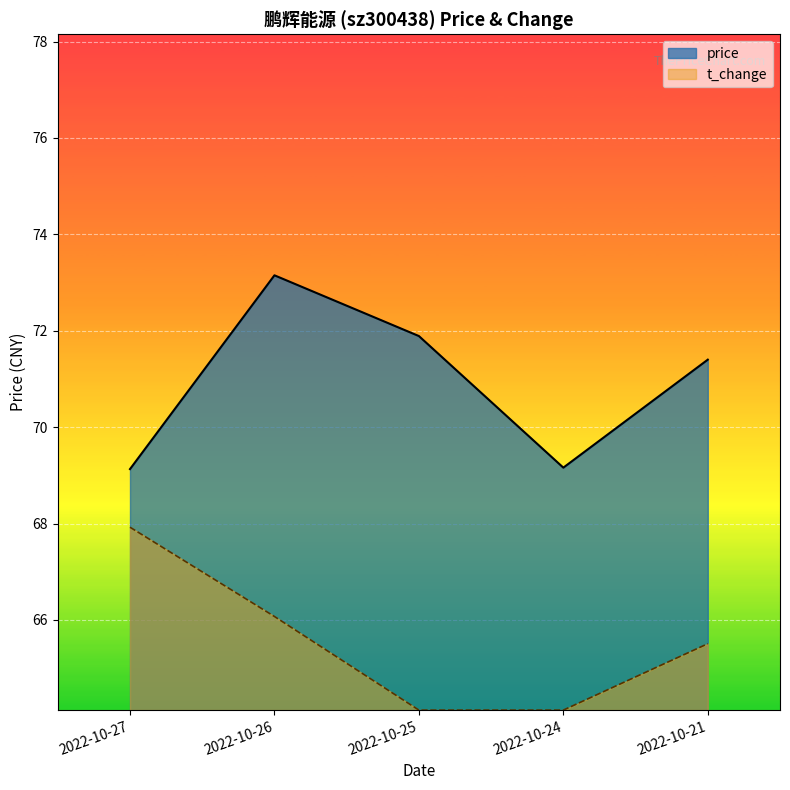

True or false: price has more than 1 interior local peaks.

False